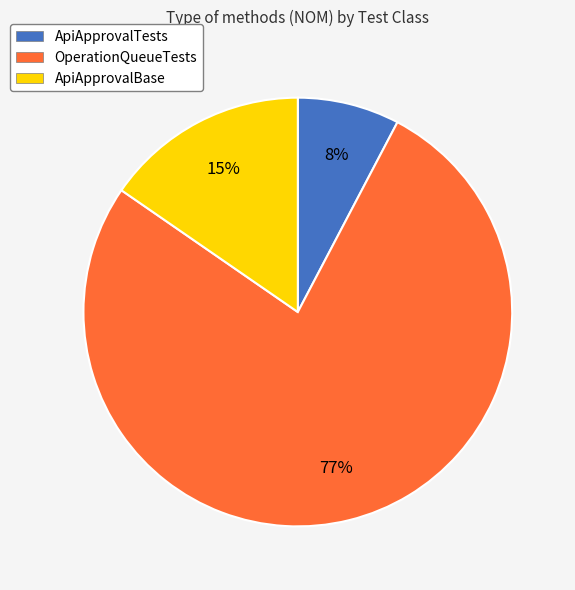

To the nearest percent, what portion does OperationQueueTests represent?

77%